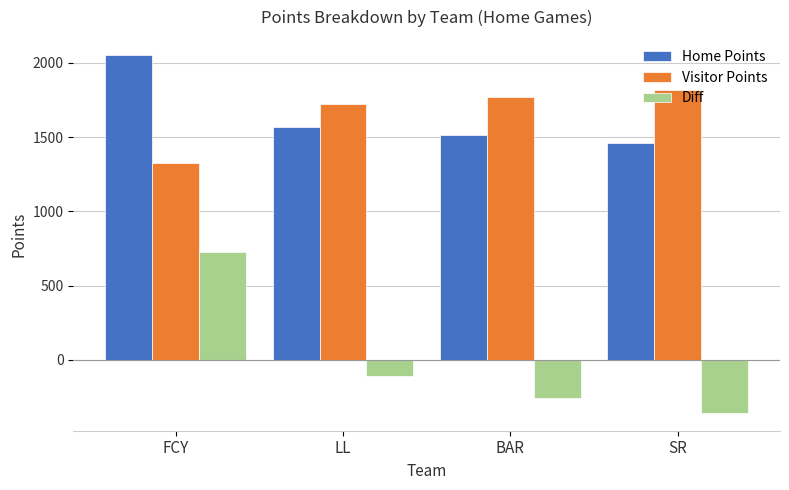

The Diff series shows -353.7 at BAR. True or false?

False